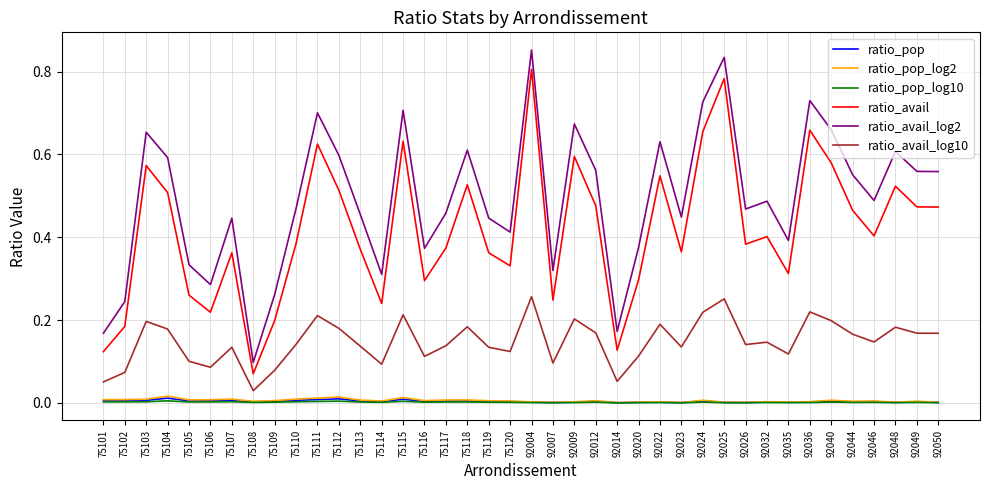

True or false: ratio_avail_log2 and ratio_avail_log10 cross at least once.

False